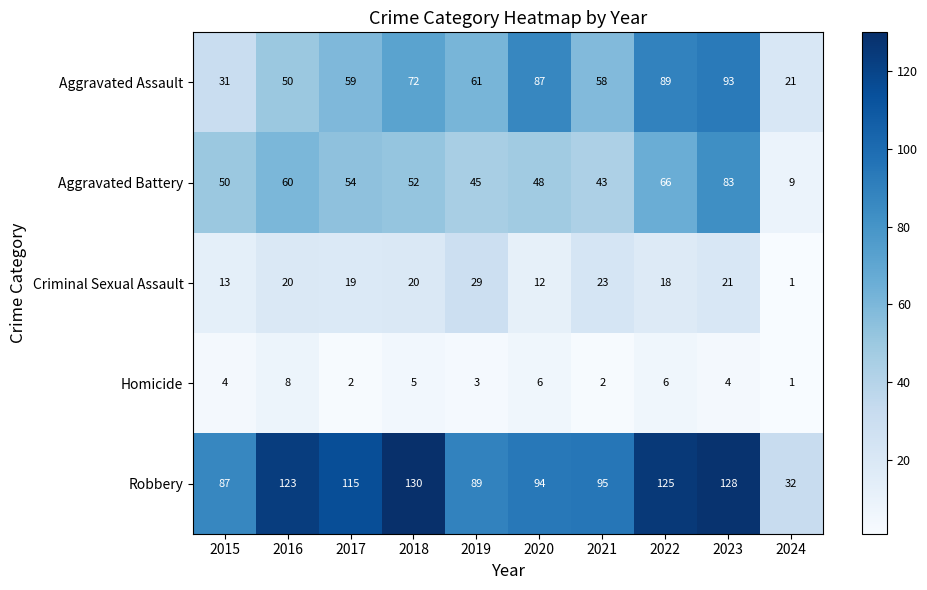

What is the sum of the Aggravated Assault values at 2018 and 2020?

159